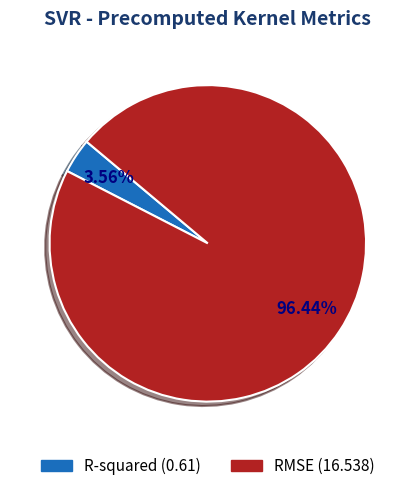

What is the total percentage of R-squared and RMSE?

100.0%